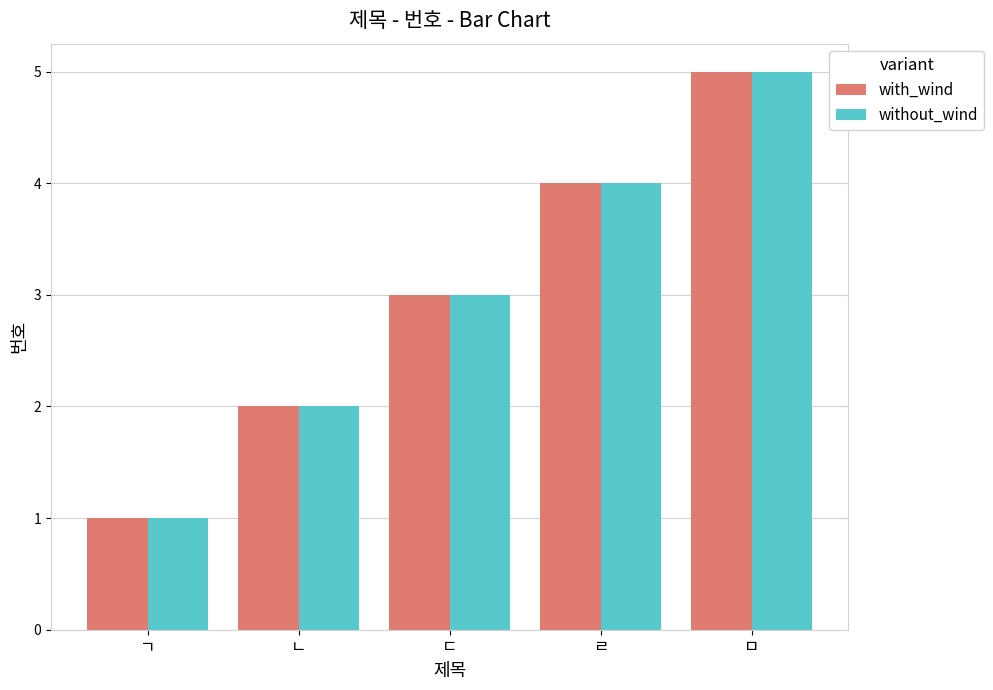

What is the approximate value of without_wind at ㄷ?

3